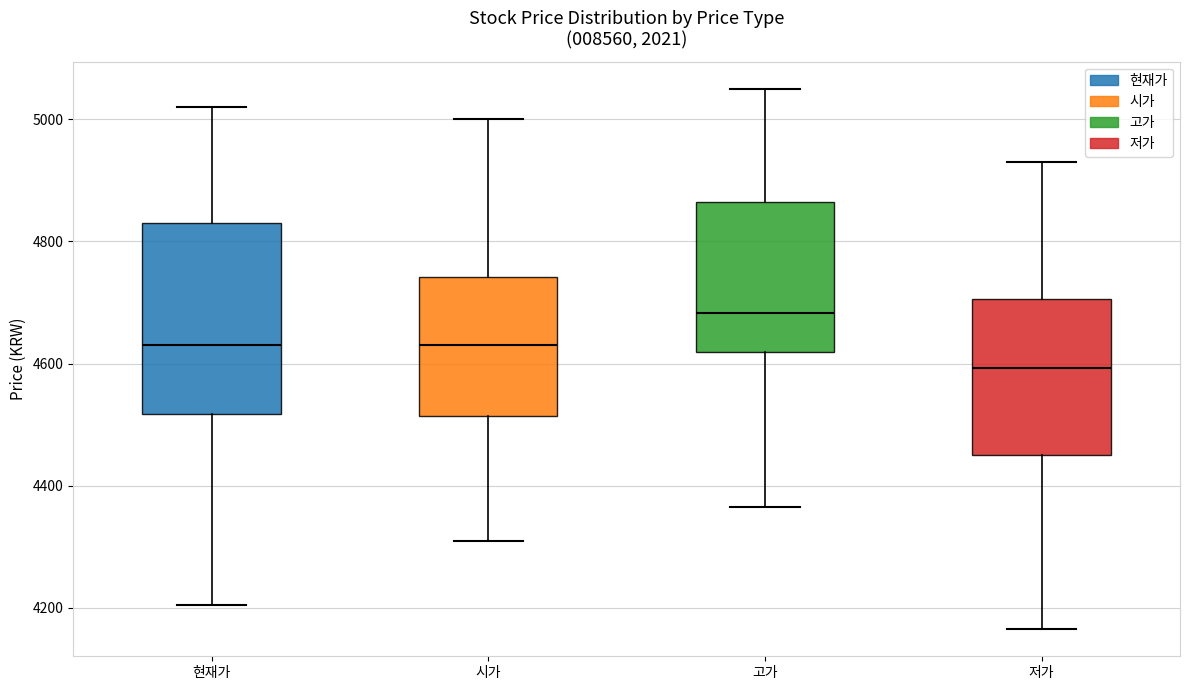

Reading left to right, read every box against the y-axis: the position of its median line, the range the box covers, and the ends of its whiskers. The values are not printed on the chart, so give them approximately, as read against the axis.

현재가: median 4640, box 4520 to 4840, whiskers 4200 to 5020
시가: median 4640, box 4520 to 4740, whiskers 4320 to 5000
고가: median 4680, box 4620 to 4860, whiskers 4360 to 5060
저가: median 4600, box 4460 to 4700, whiskers 4160 to 4940